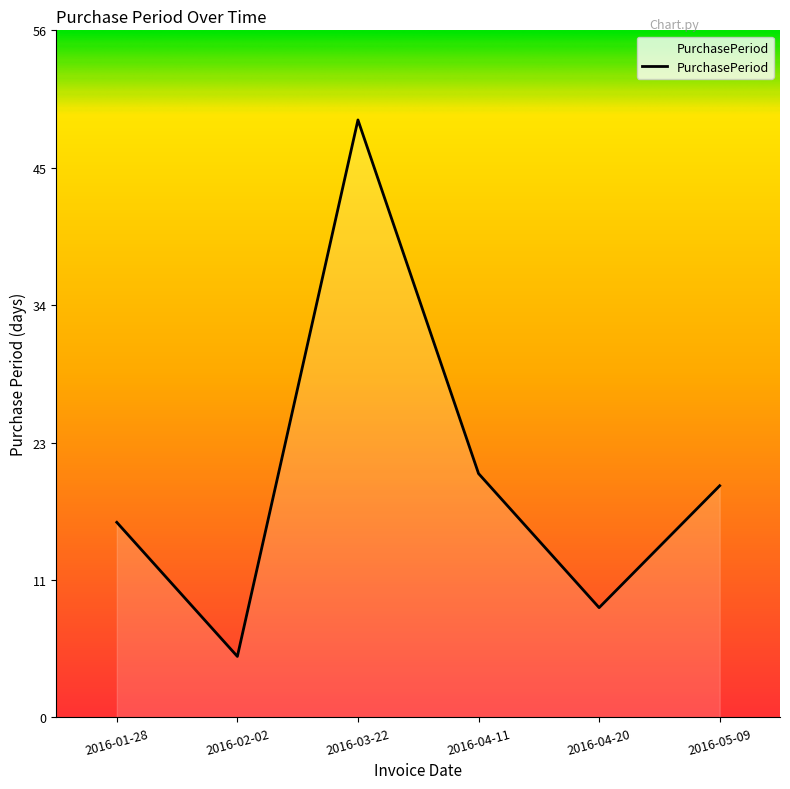

Reading right to left, extract all data points from this chart.

2016-05-09=19	2016-04-20=9	2016-04-11=20	2016-03-22=49	2016-02-02=5	2016-01-28=16